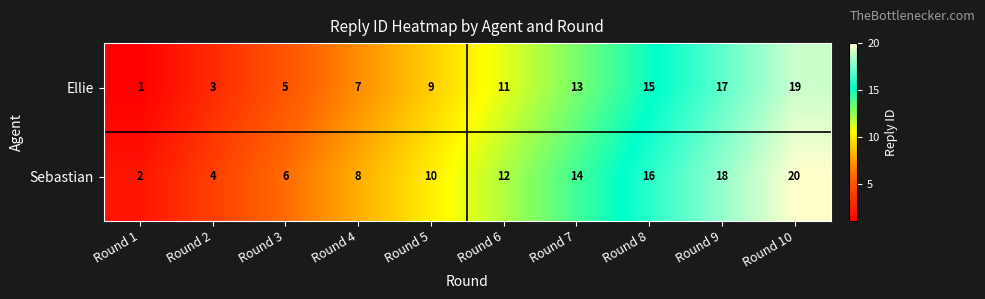

What is the sum of the Ellie values at Round 10 and Round 3?

24